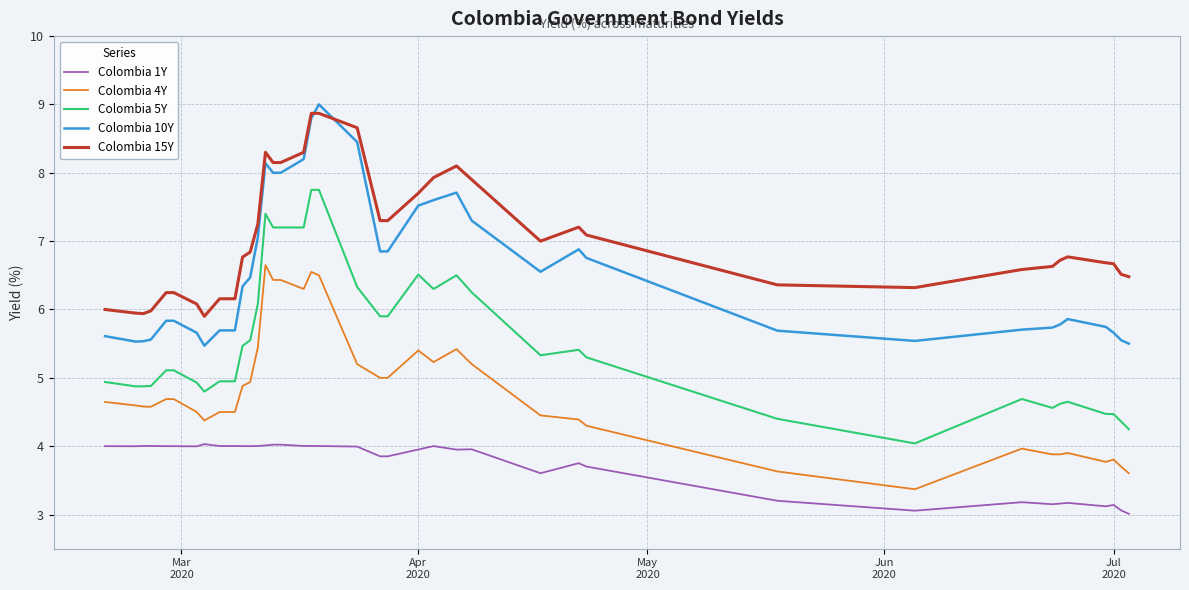

What is the highest value of the Colombia 4Y series?

6.7